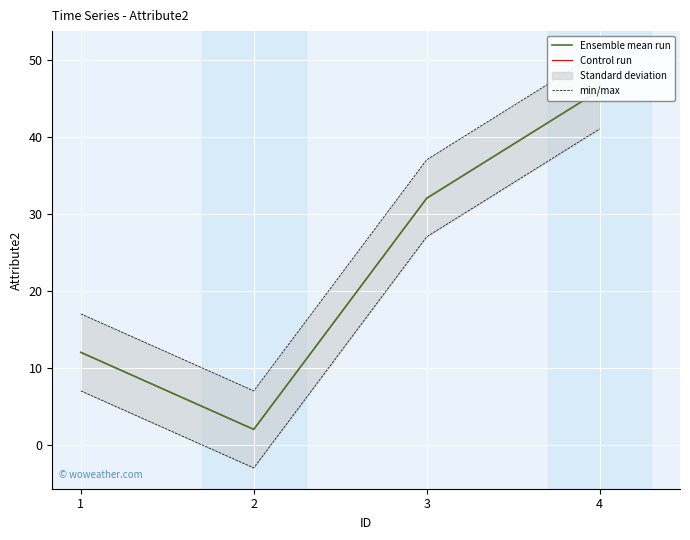

At which category is the sum across all series the highest?

4